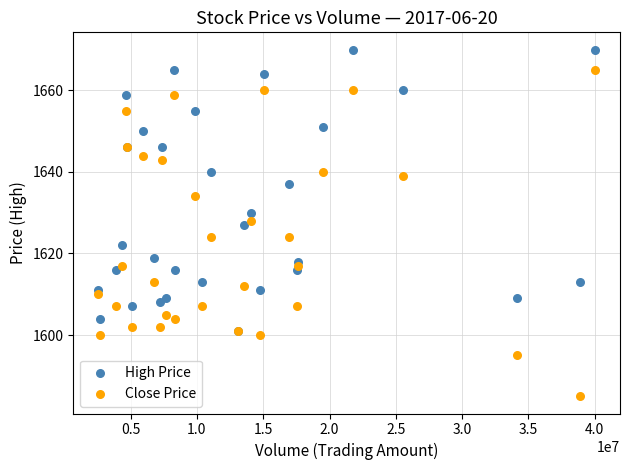

In the High Price series, what Y value is closest to 1635?

1637